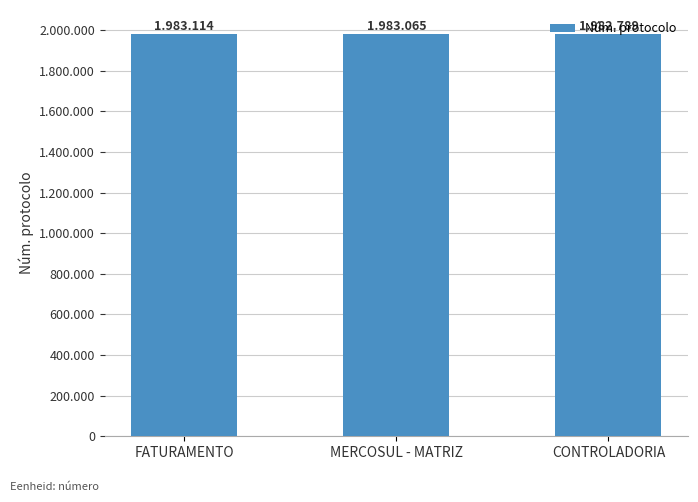

What is the difference between the maximum and minimum values?

325